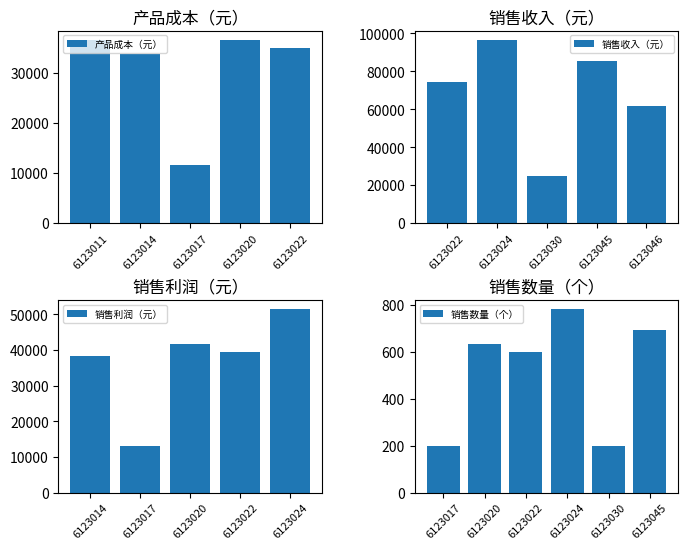

True or false: 产品成本（元） has a value of 19616 at 6123020.

False